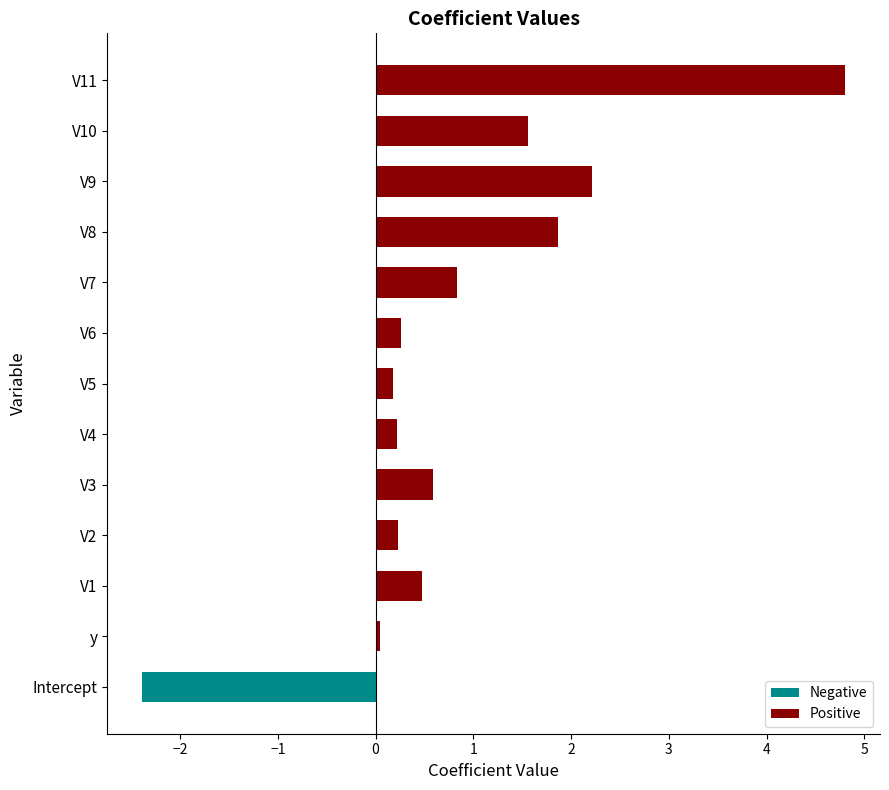

List the series in order of their overall mean, lowest first.

Negative, Positive